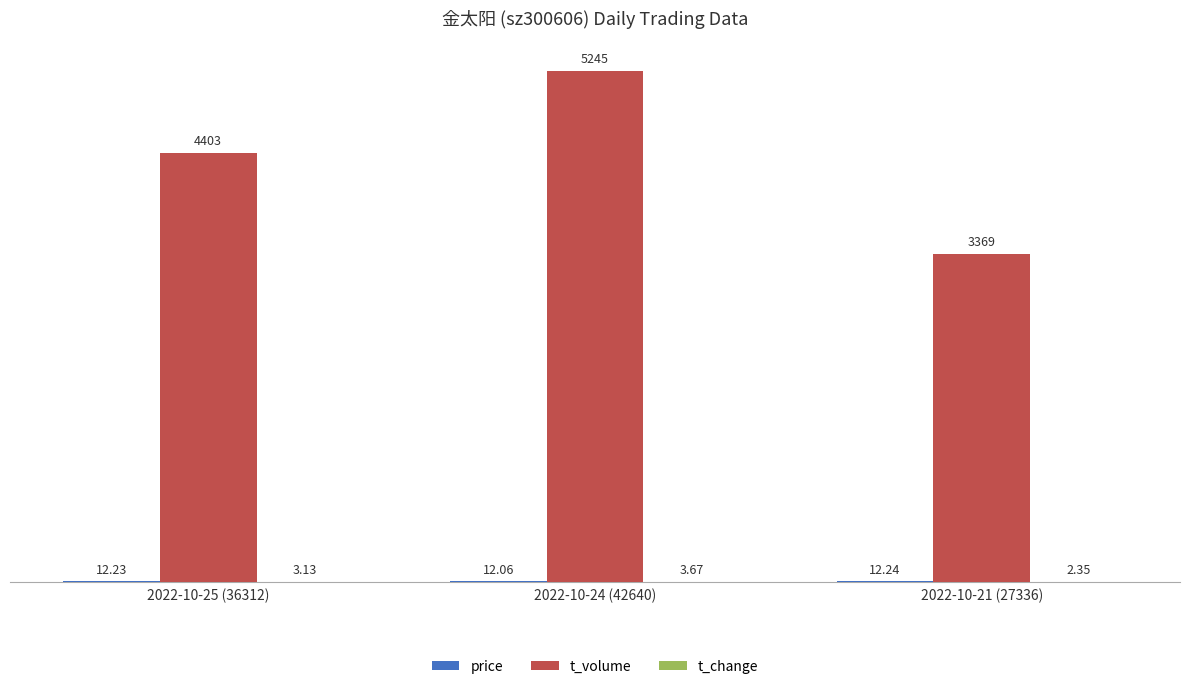

At which category is the sum across all series the highest?

2022-10-24 (42640)